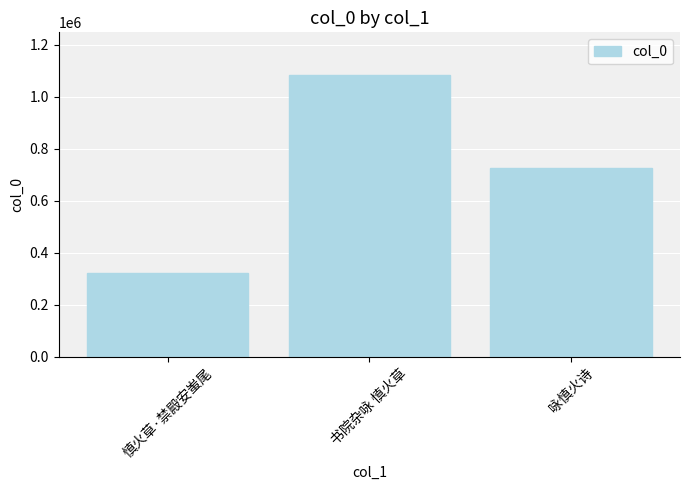

What is the label of the 1st bar from the left?

慎火草·禁殿安蚩尾